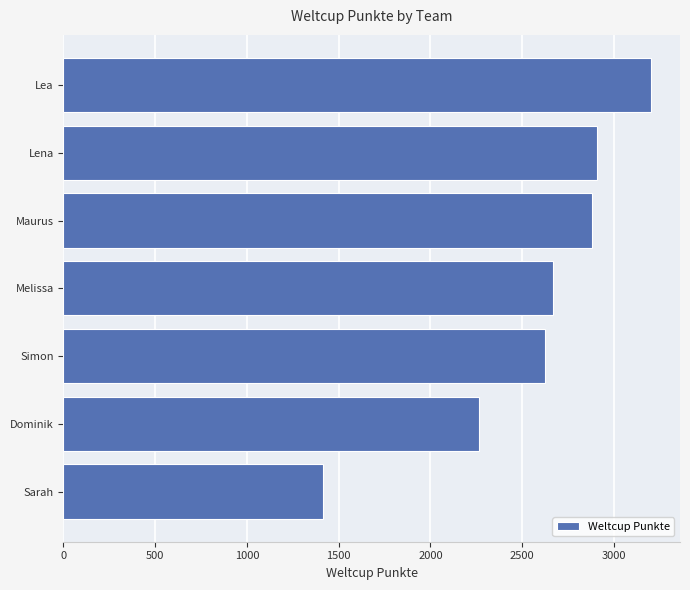

What is the average value?

2565